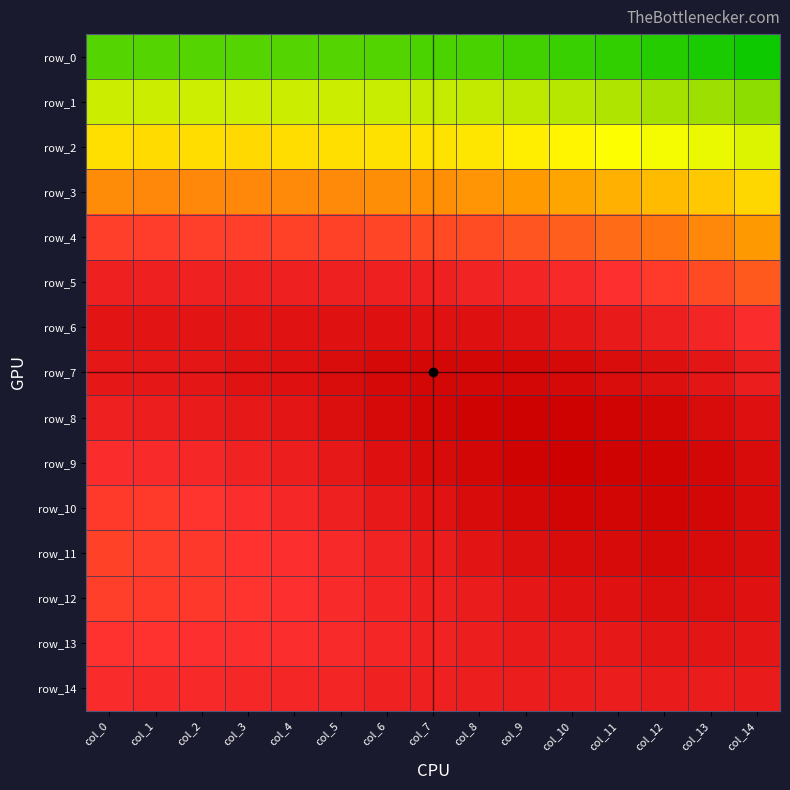

List the labels in order of row_13 value, largest first.

col_12, col_13, col_14, col_11, col_10, col_9, col_8, col_7, col_6, col_5, col_4, col_3, col_2, col_1, col_0